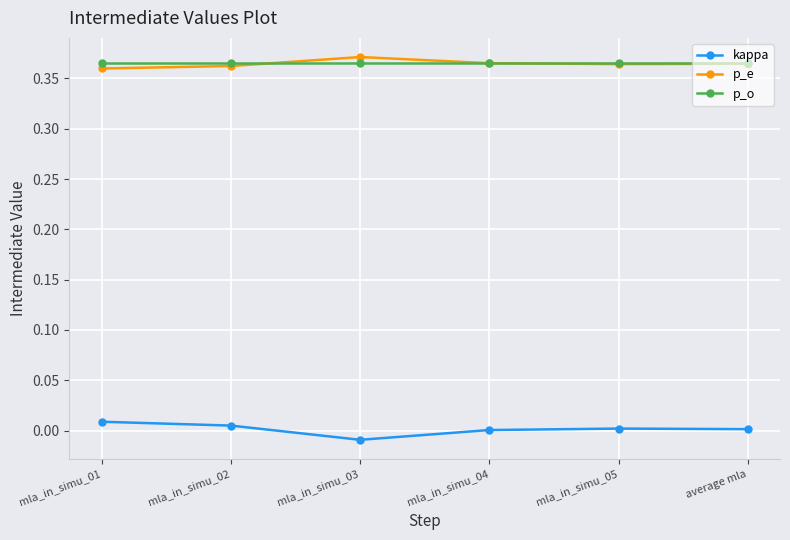

What are all the series names shown in the legend?

kappa, p_e, p_o